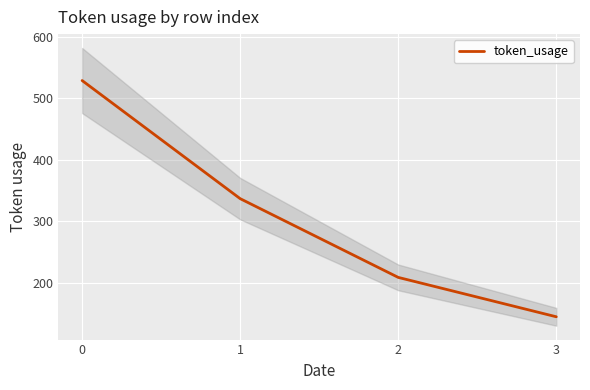

Approximately how many times larger is the value at 0 compared to 3?

3.6